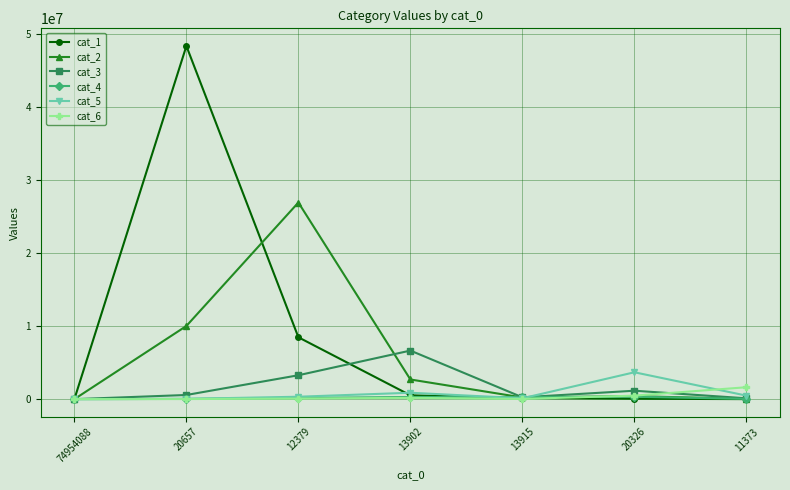

Which series ends up on top after the final intersection of cat_1 and cat_4?

cat_4